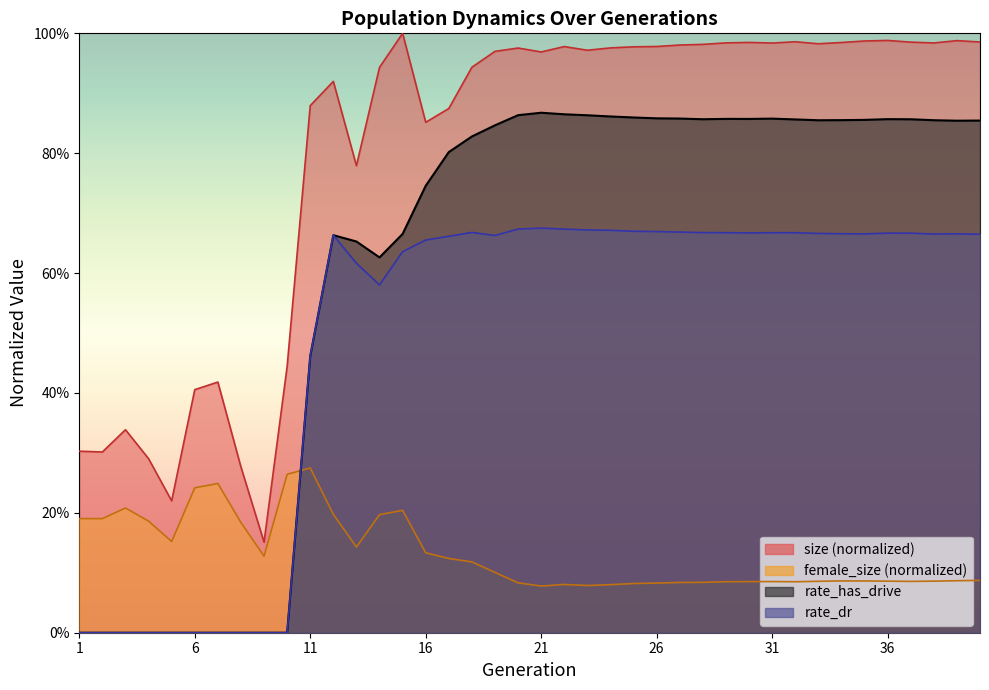

List the labels in order of rate_has_drive value, smallest first.

1, 2, 3, 4, 5, 6, 7, 8, 9, 10, 11, 14, 13, 12, 15, 16, 17, 18, 19, 39, 40, 33, 38, 34, 35, 32, 37, 28, 36, 30, 29, 31, 27, 26, 25, 24, 23, 20, 22, 21